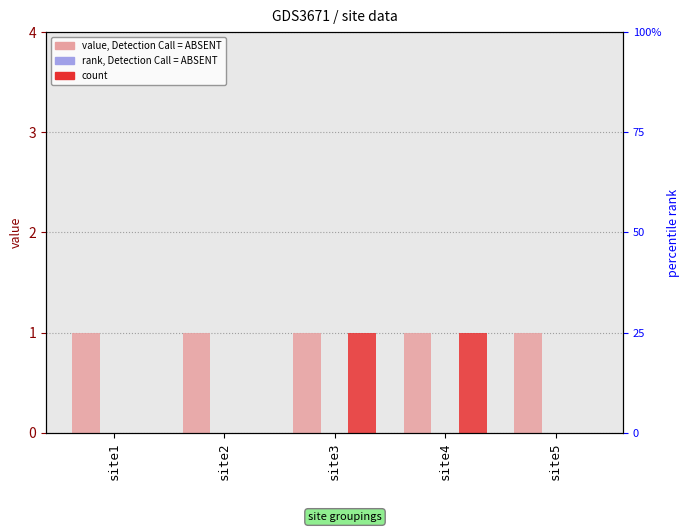

The a1 series shows 1 at site3. True or false?

False